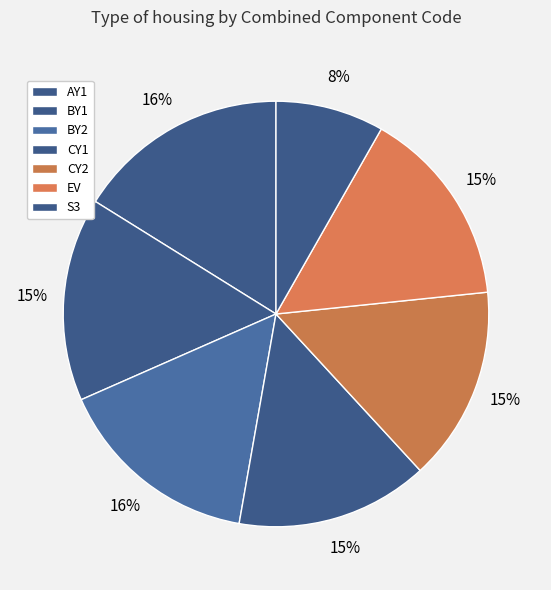

What is the largest slice in the pie chart?

AY1